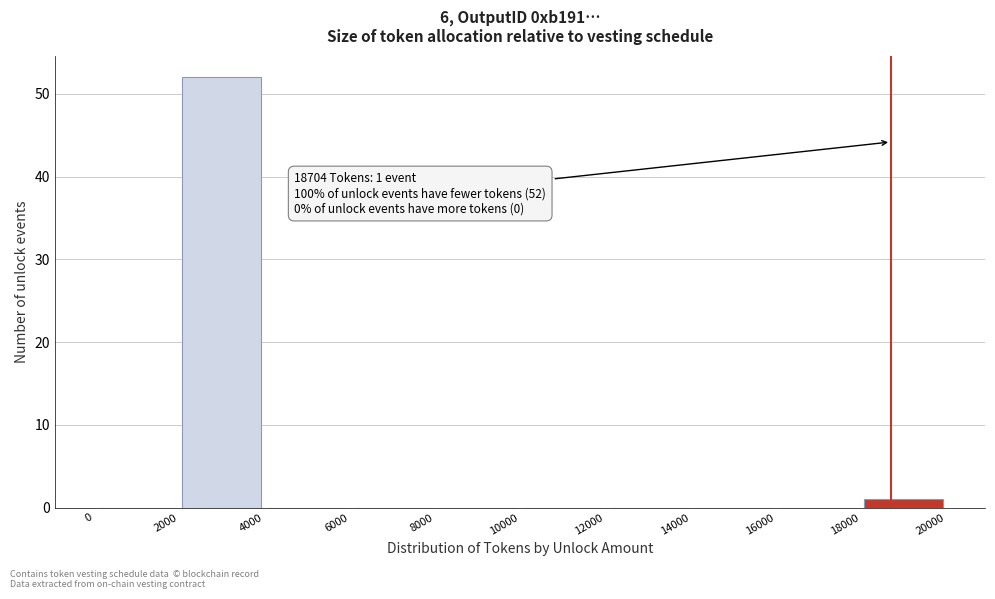

Over which range of the x-axis is the bar tallest?

2000 to 4000